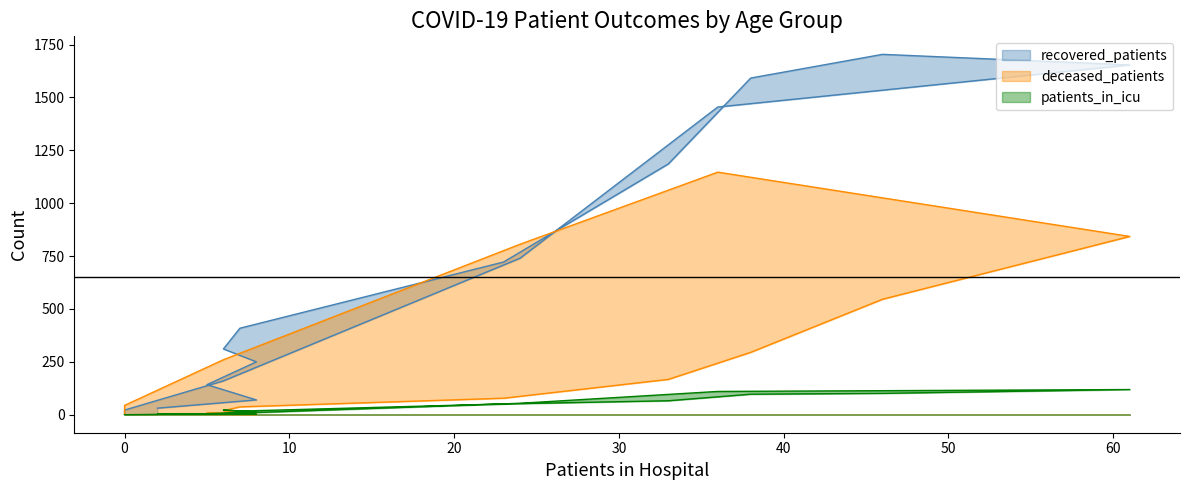

Between 65 - 69 and >90, which series saw the biggest shift?

recovered_patients